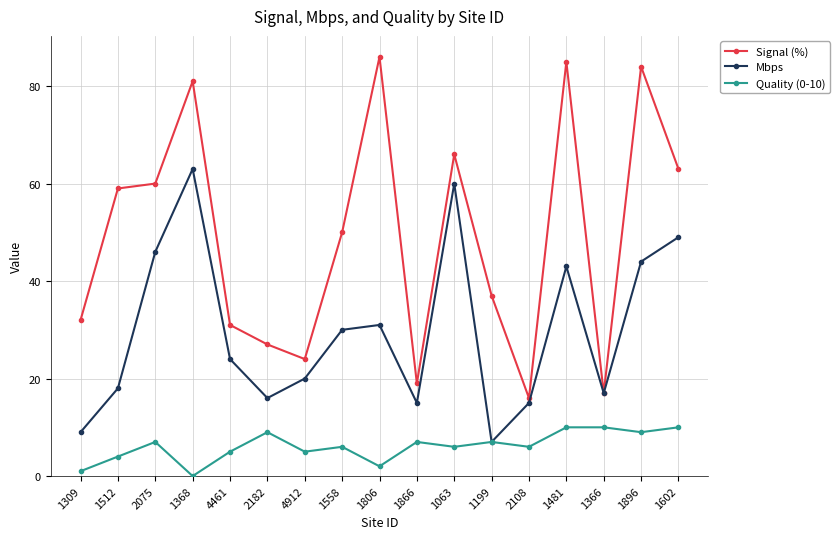

True or false: Signal (%) has more than 2 interior local peaks.

True